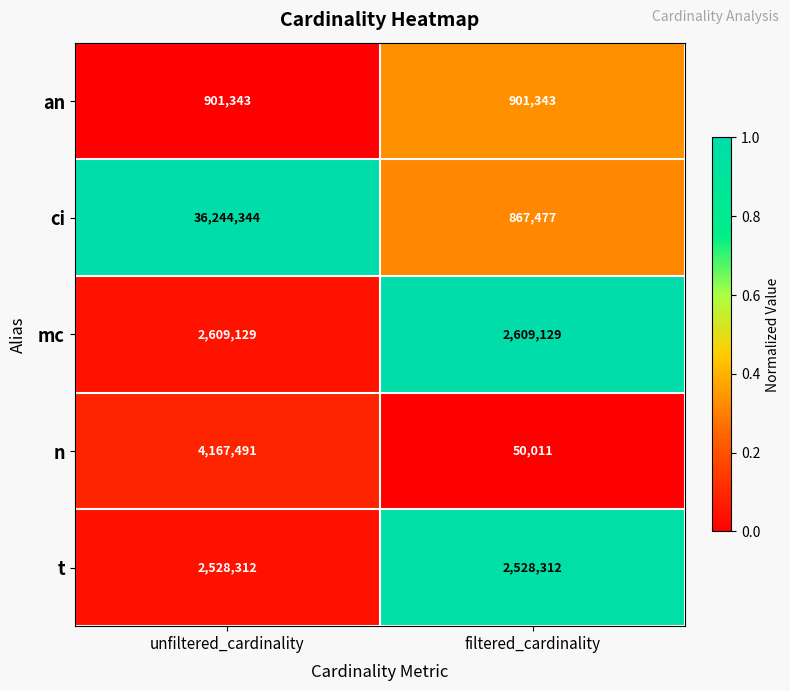

The value of an at filtered_cardinality is 534008. True or false?

False